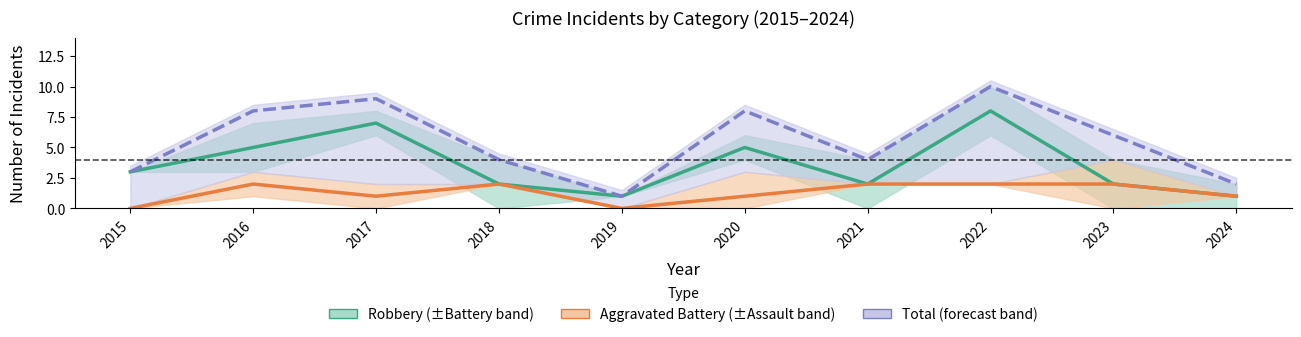

Which series has the largest range (max minus min)?

Total